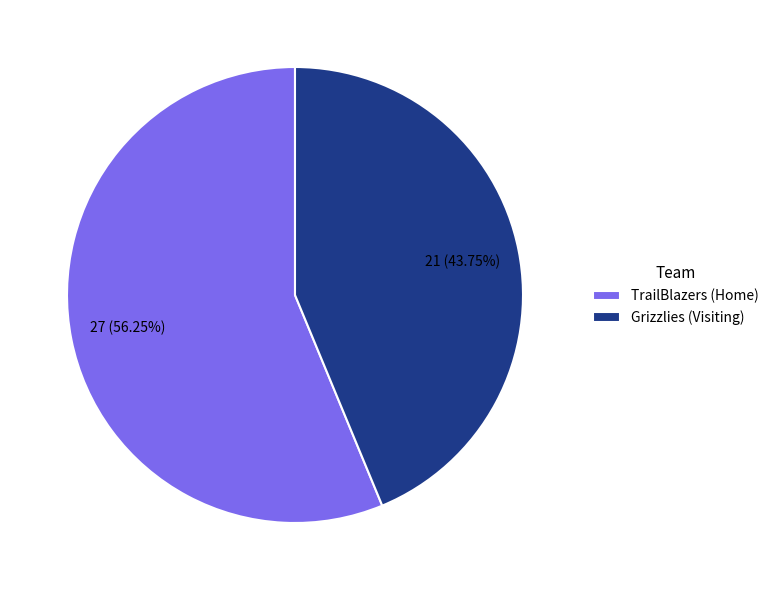

What percentage is the TrailBlazers (Home) slice, to the nearest percent?

56%